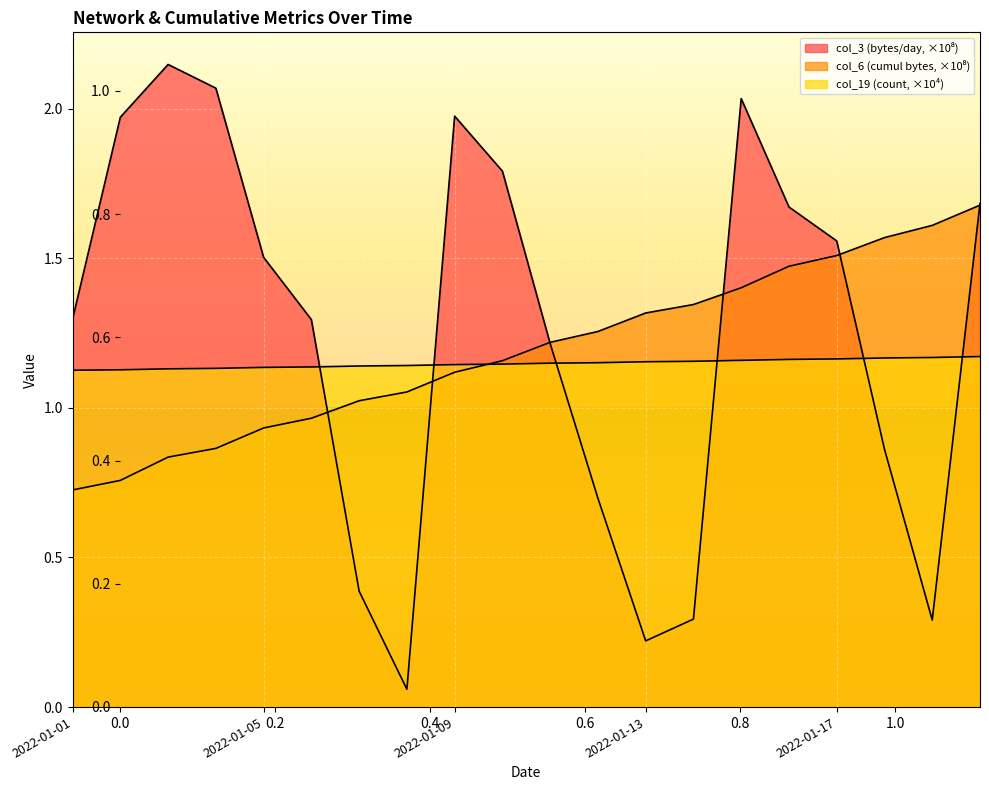

What is the greatest value displayed?

2.1